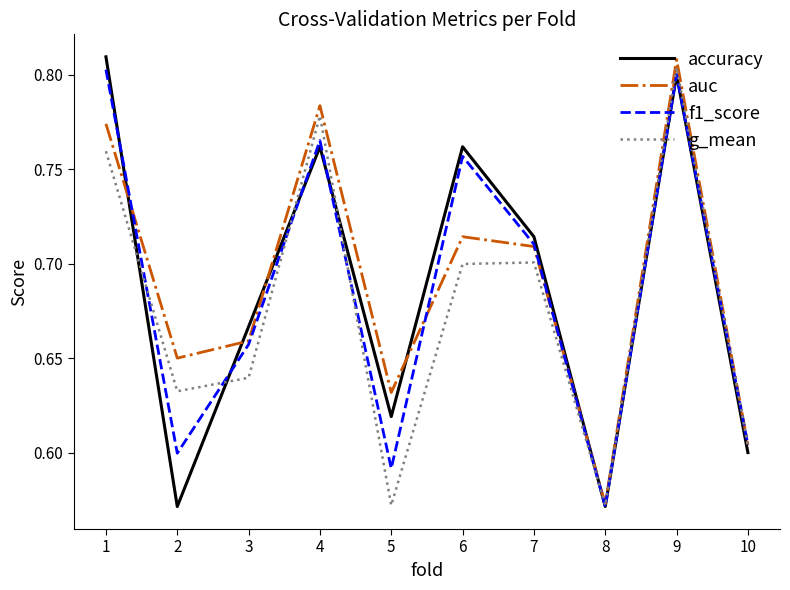

What are all the series names shown in the legend?

accuracy, auc, f1_score, g_mean